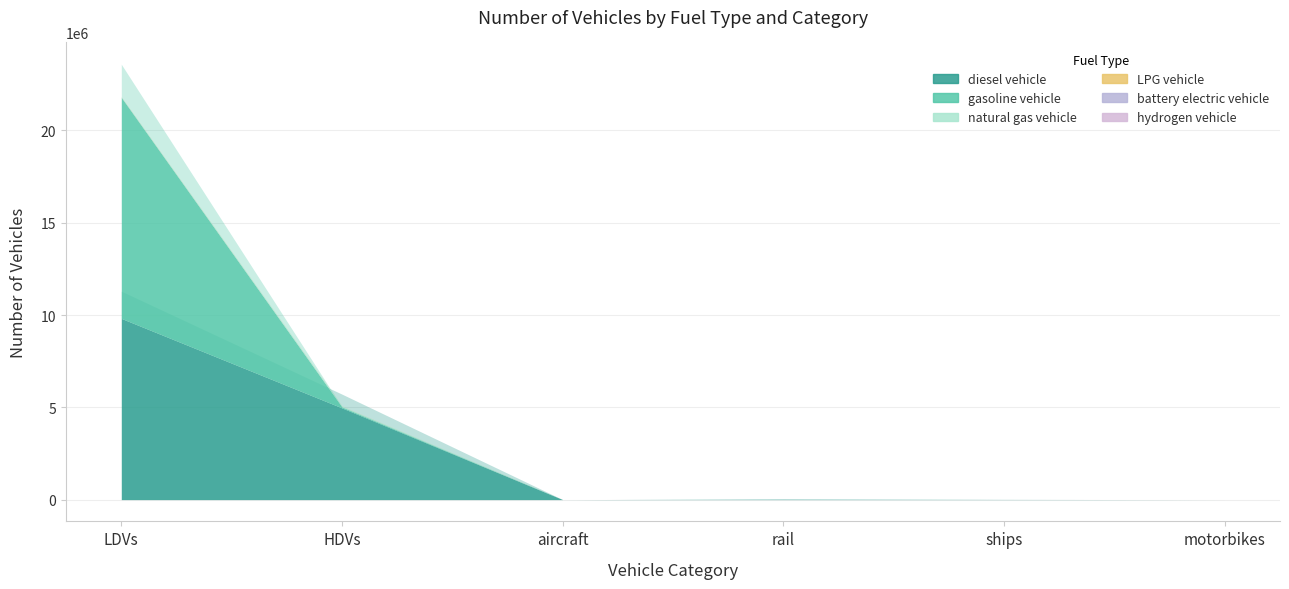

What position from the left is rail?

4